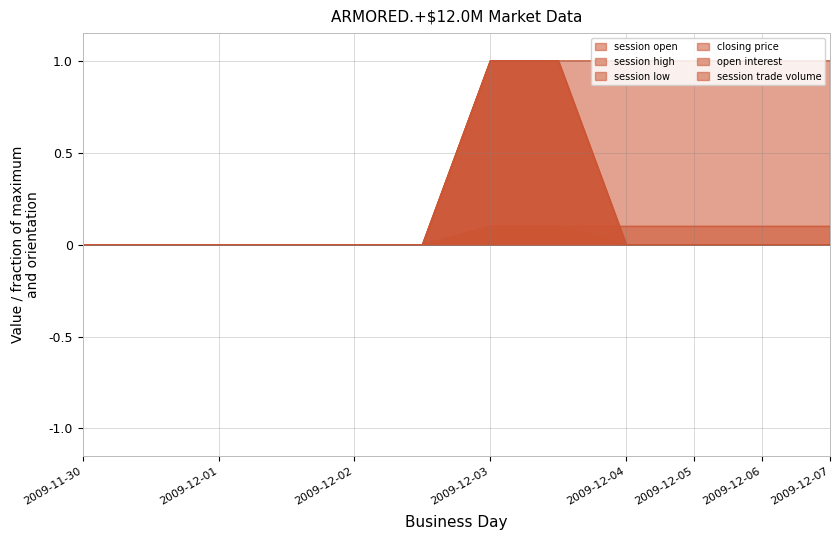

What is the average value of the session high series?

0.2